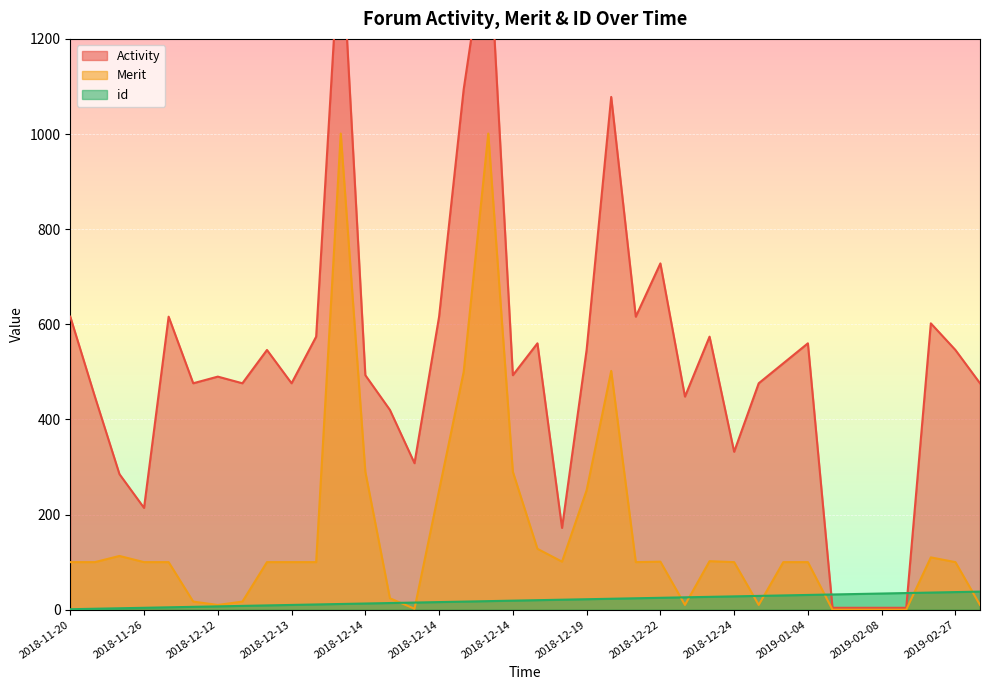

What is the sum of all Activity values?

19773